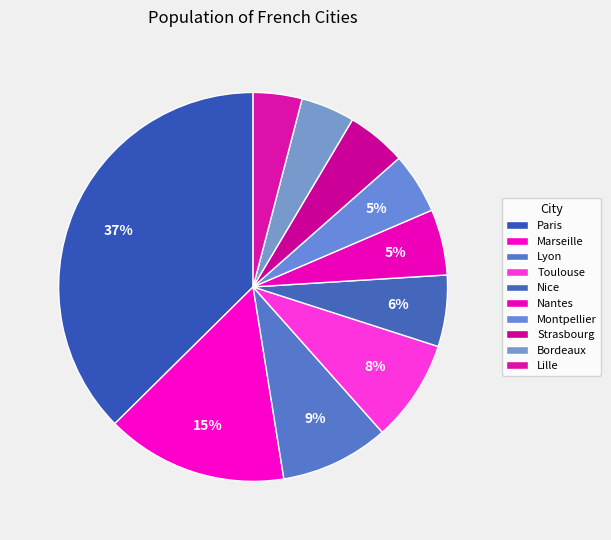

How many slices are in this pie chart?

10